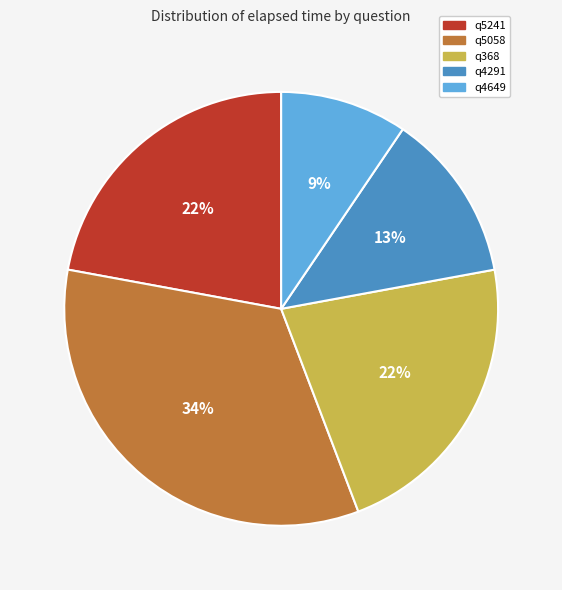

How many segments does this pie chart have?

5